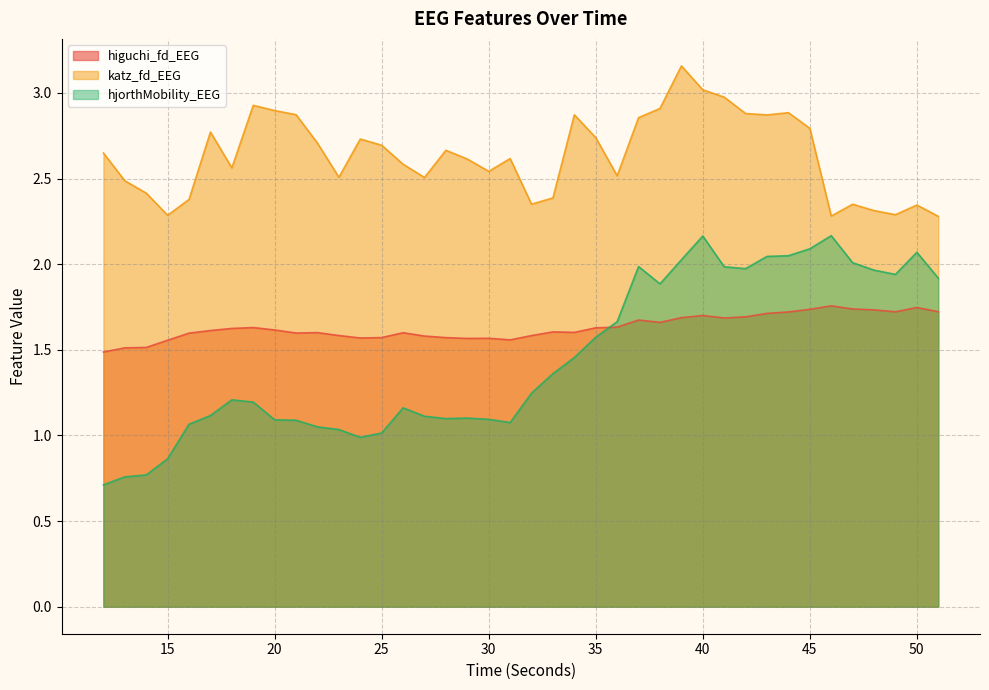

What are all the series names shown in the legend?

higuchi_fd_EEG, katz_fd_EEG, hjorthMobility_EEG